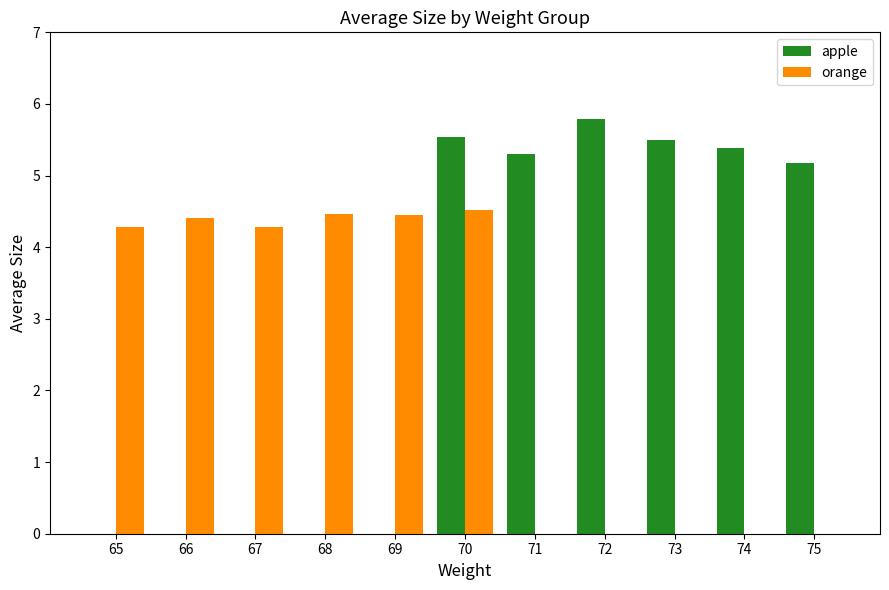

Which series has the largest total across all categories?

apple